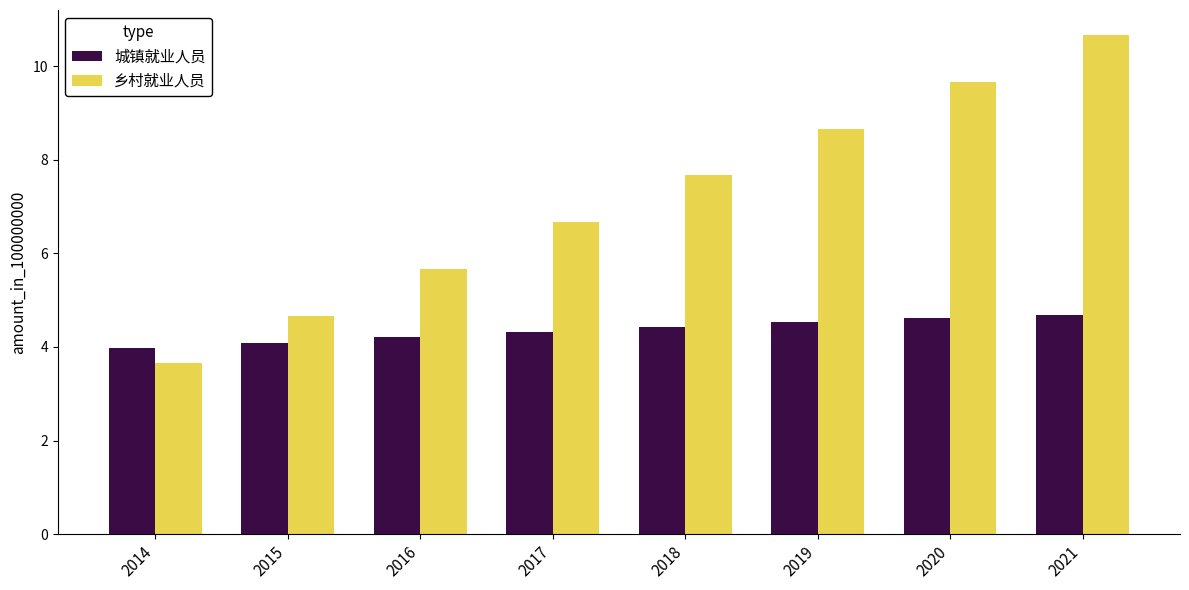

Which label corresponds to the smallest value in the chart?

2014